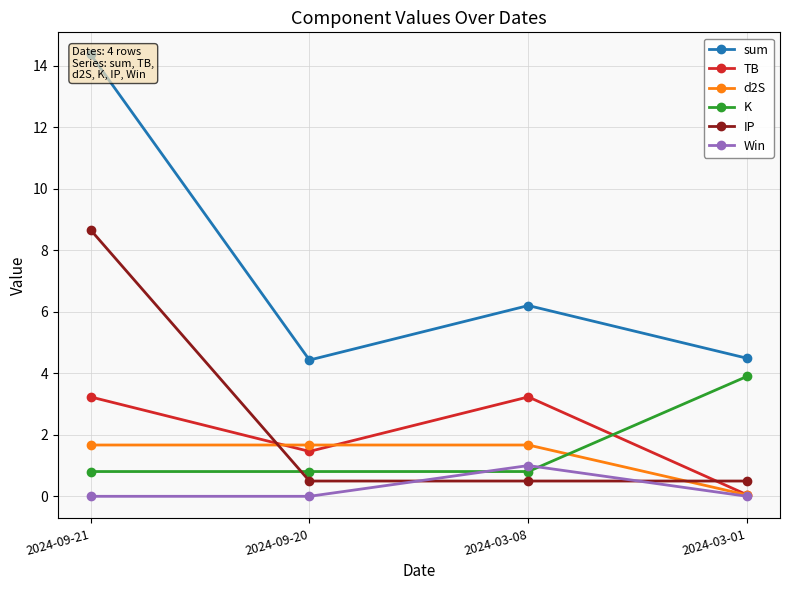

What is the label of the 4th point from the left?

2024-03-01